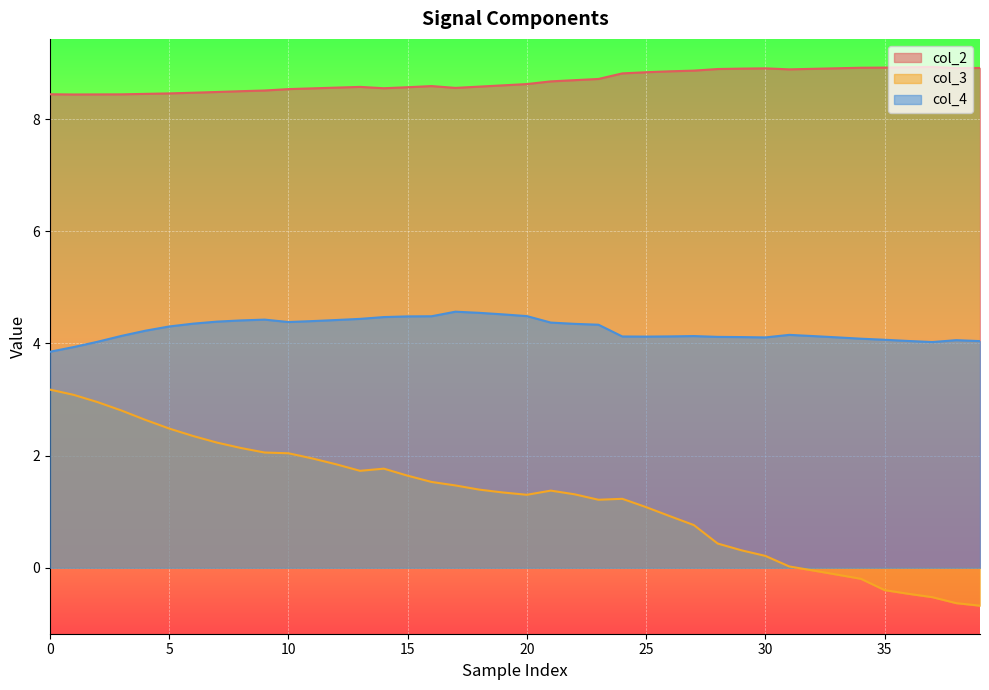

How many distinct data groups are displayed?

3